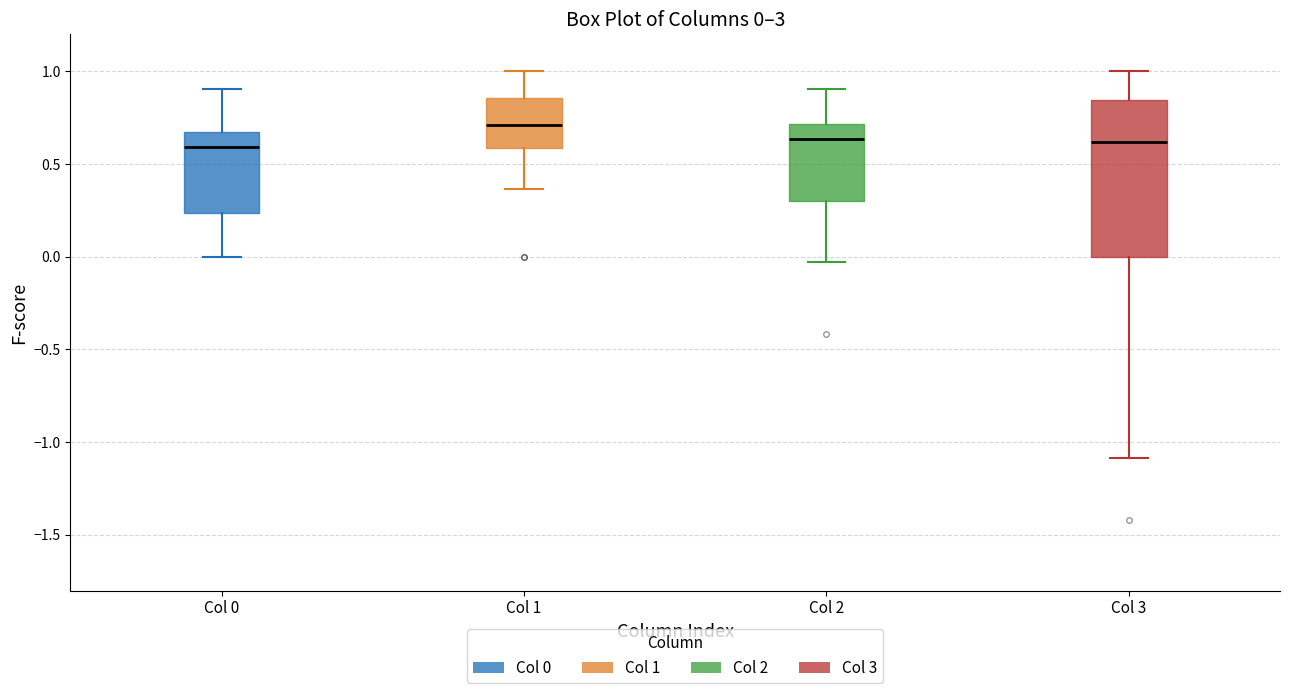

Which box is the tallest, from its lower edge to its upper edge?

Col 3